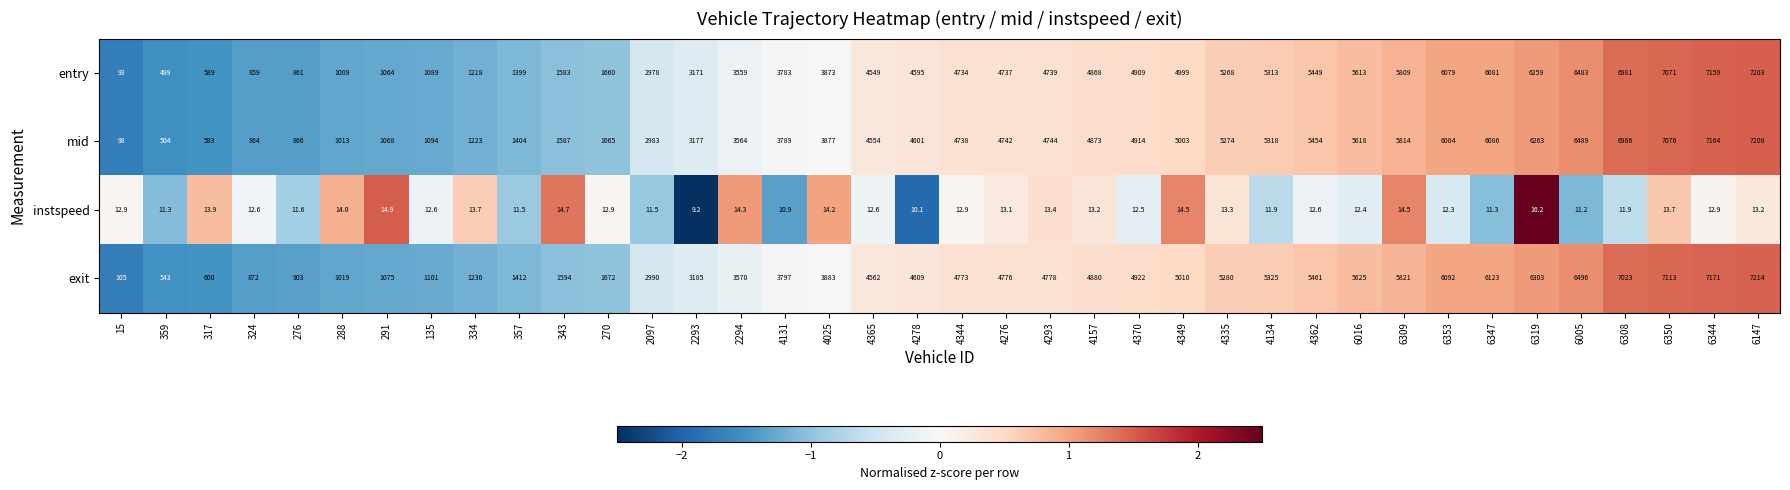

What is the sum of all mid values?

148372.0